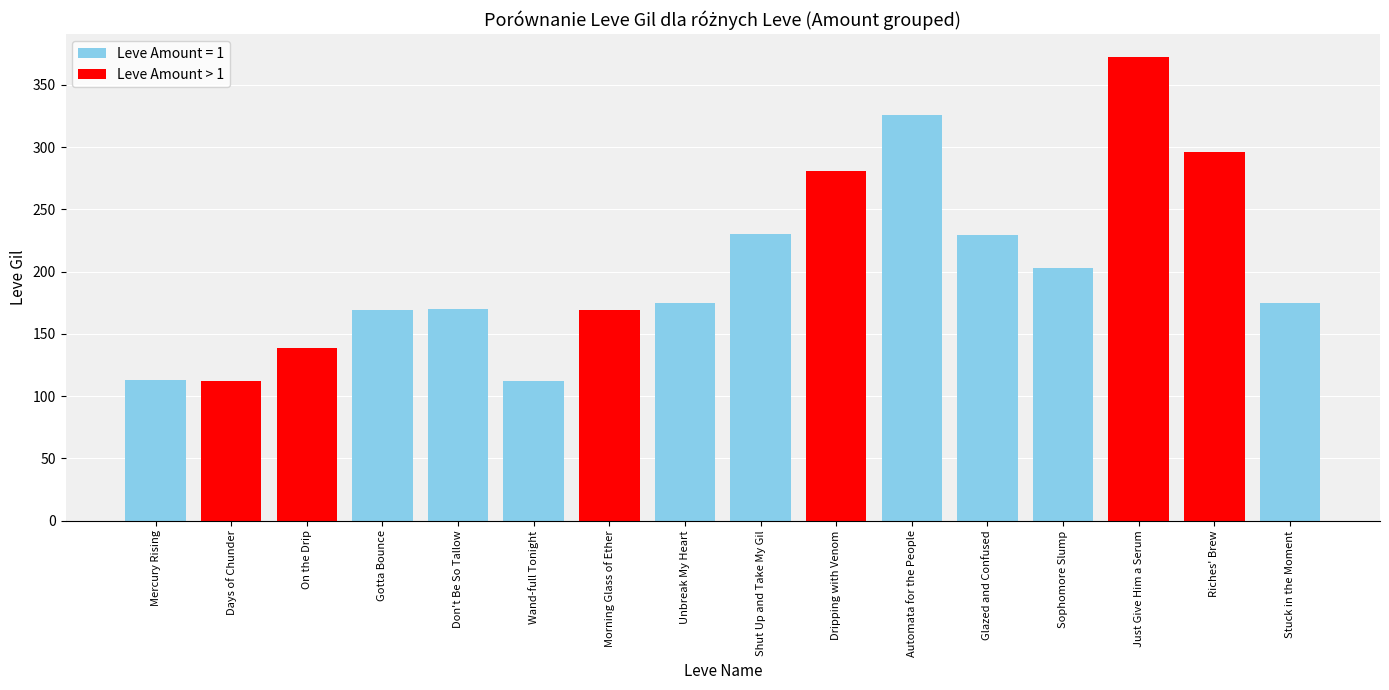

What is the difference between the maximum and minimum values in the Leve Amount > 1 series?

260